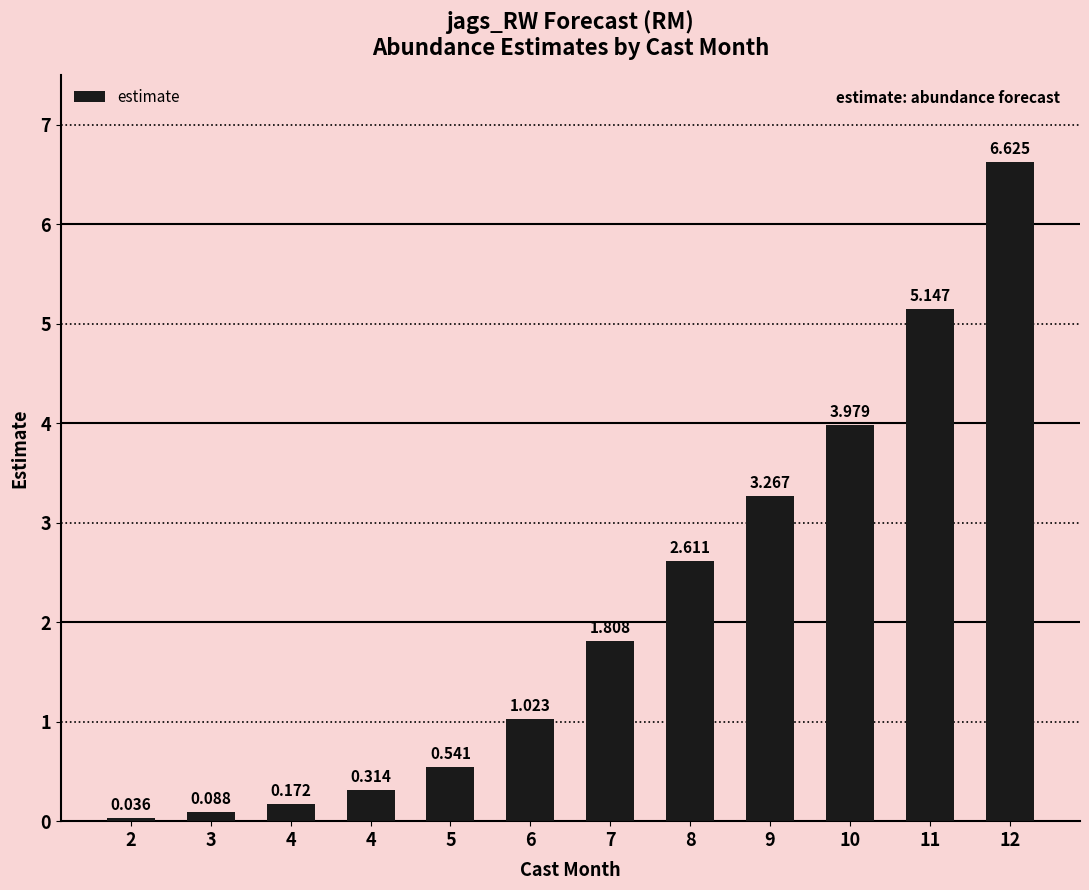

List the labels in order of value, smallest first.

2, 3, 4, 4, 5, 6, 7, 8, 9, 10, 11, 12